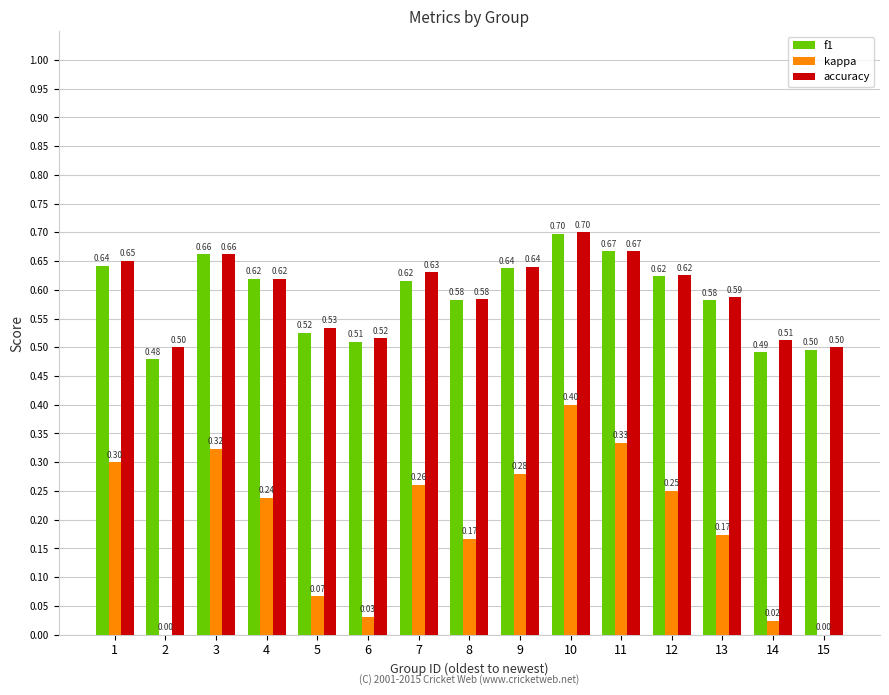

Count the number of categories in the chart.

15